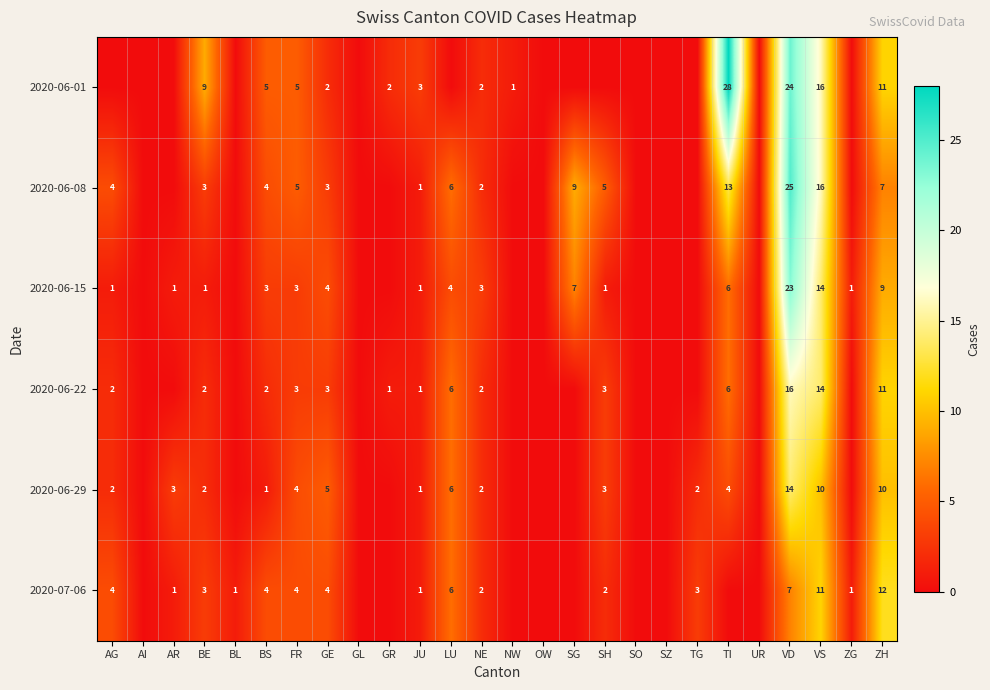

The 2020-06-15 series shows 7 at SG. True or false?

True